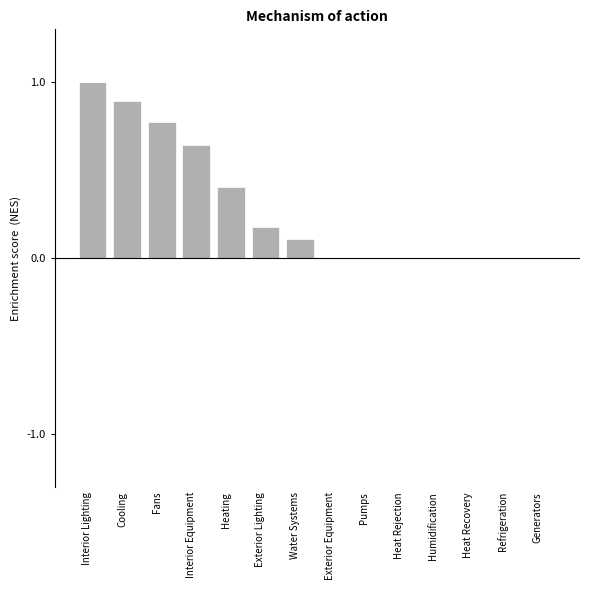

How many distinct data groups are displayed?

1